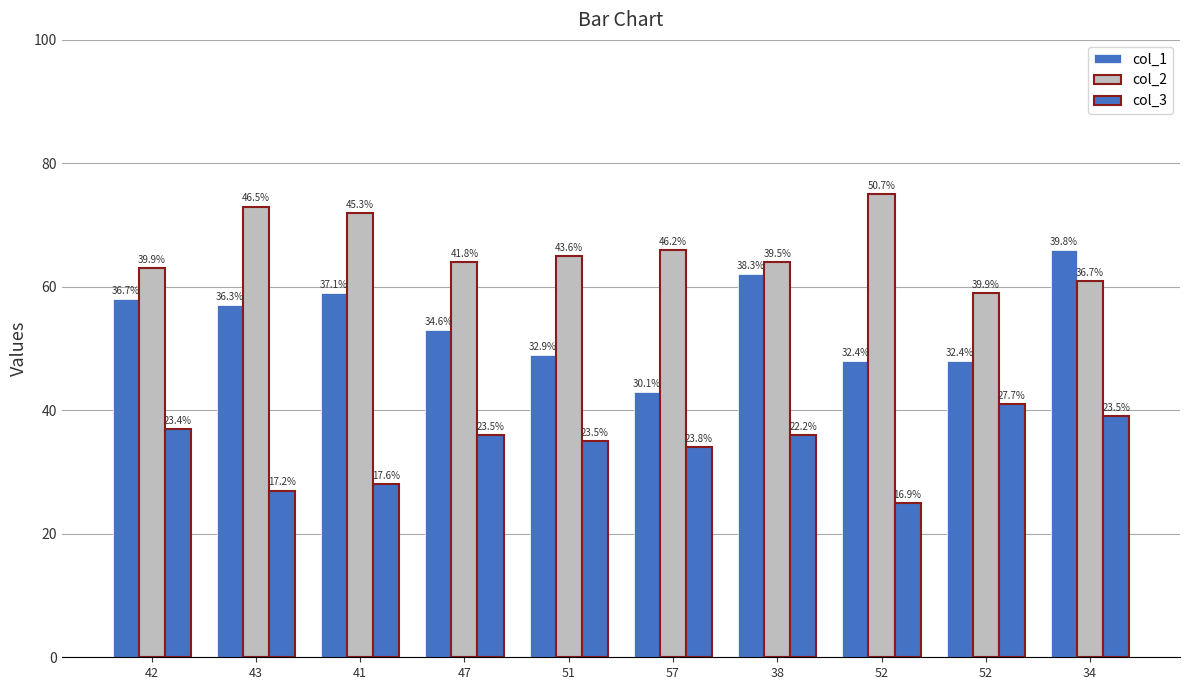

At how many categories does at least one series exceed 69?

3